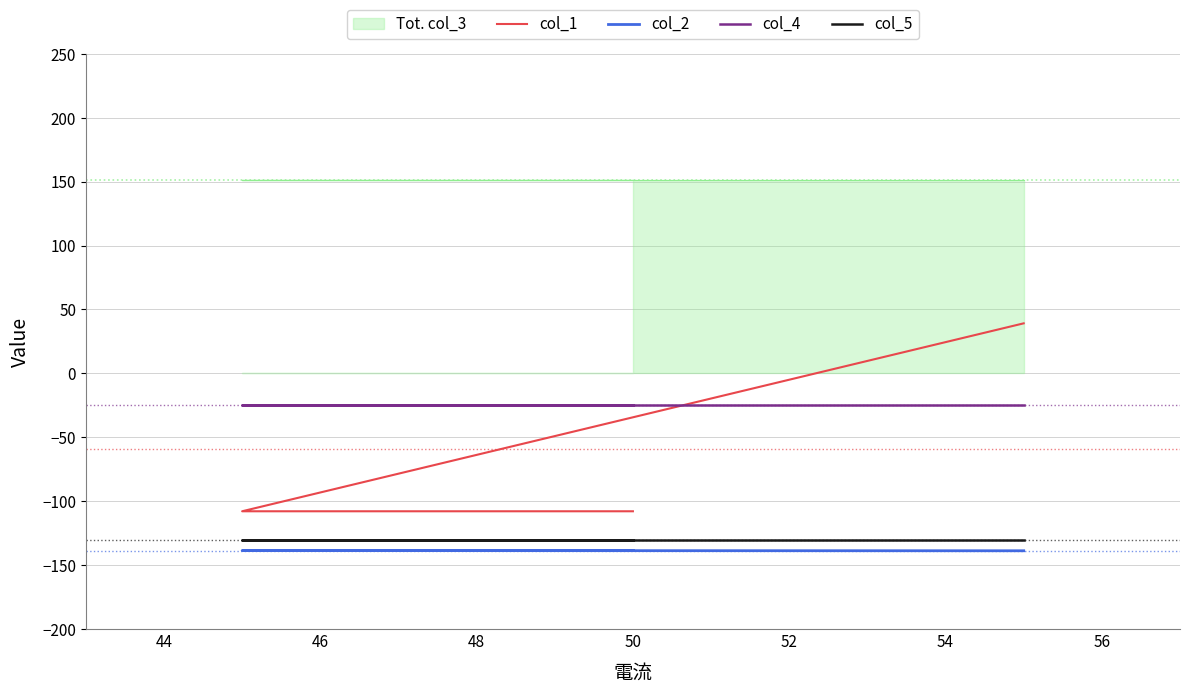

How many lines are shown in the chart?

4